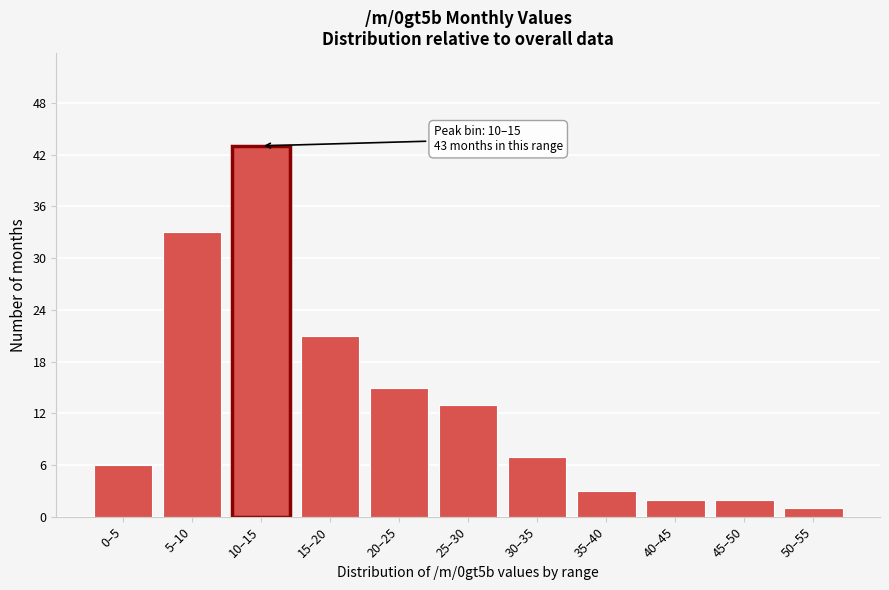

Reading right to left, what are all the values shown in this chart?

50–55=1	45–50=2	40–45=2	35–40=3	30–35=7	25–30=13	20–25=15	15–20=21	10–15=43	5–10=33	0–5=6